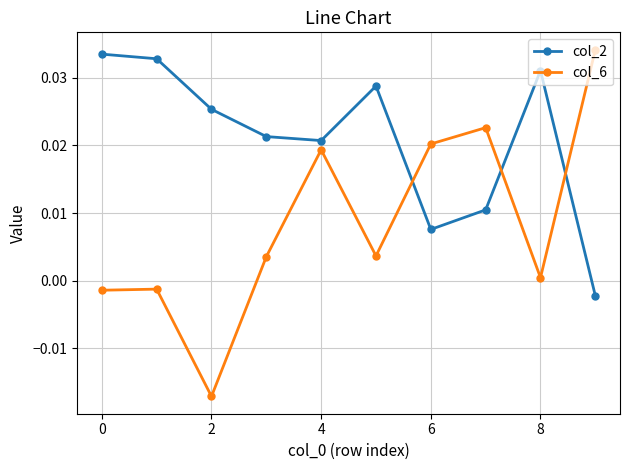

How many times do col_2 and col_6 cross each other?

3